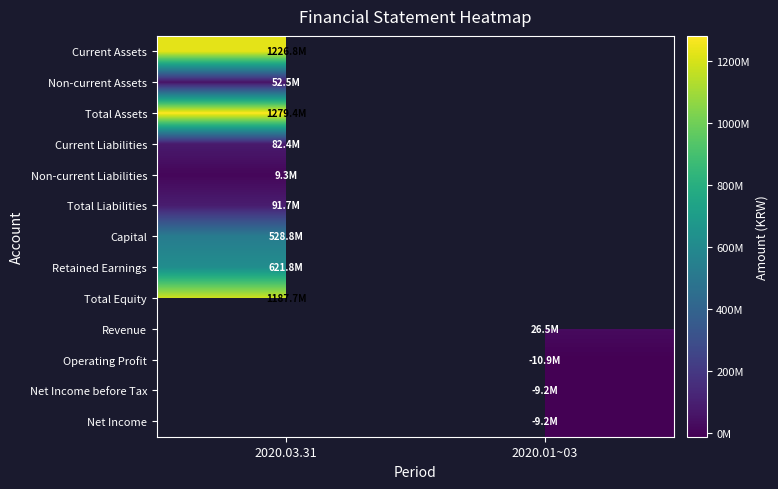

Is the value of Total Equity at 2020.03.31 greater than the value of Current Assets at 2020.01~03?

No